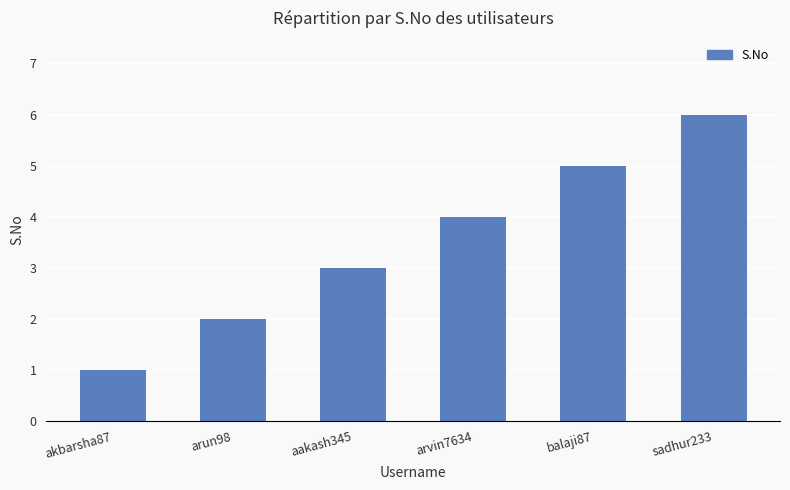

What is the average value?

4